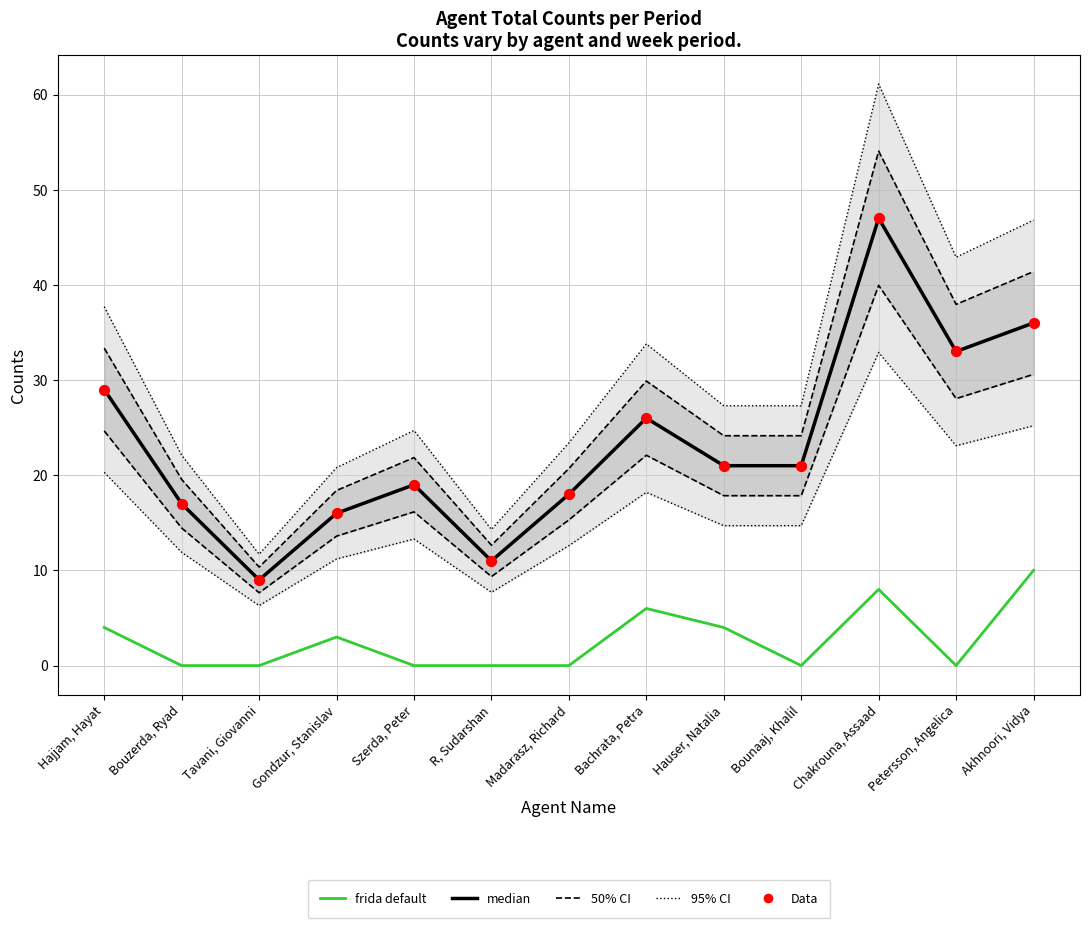

Is the value of 50% CI at Szerda, Peter greater than the value of frida default at Bouzerda, Ryad?

Yes